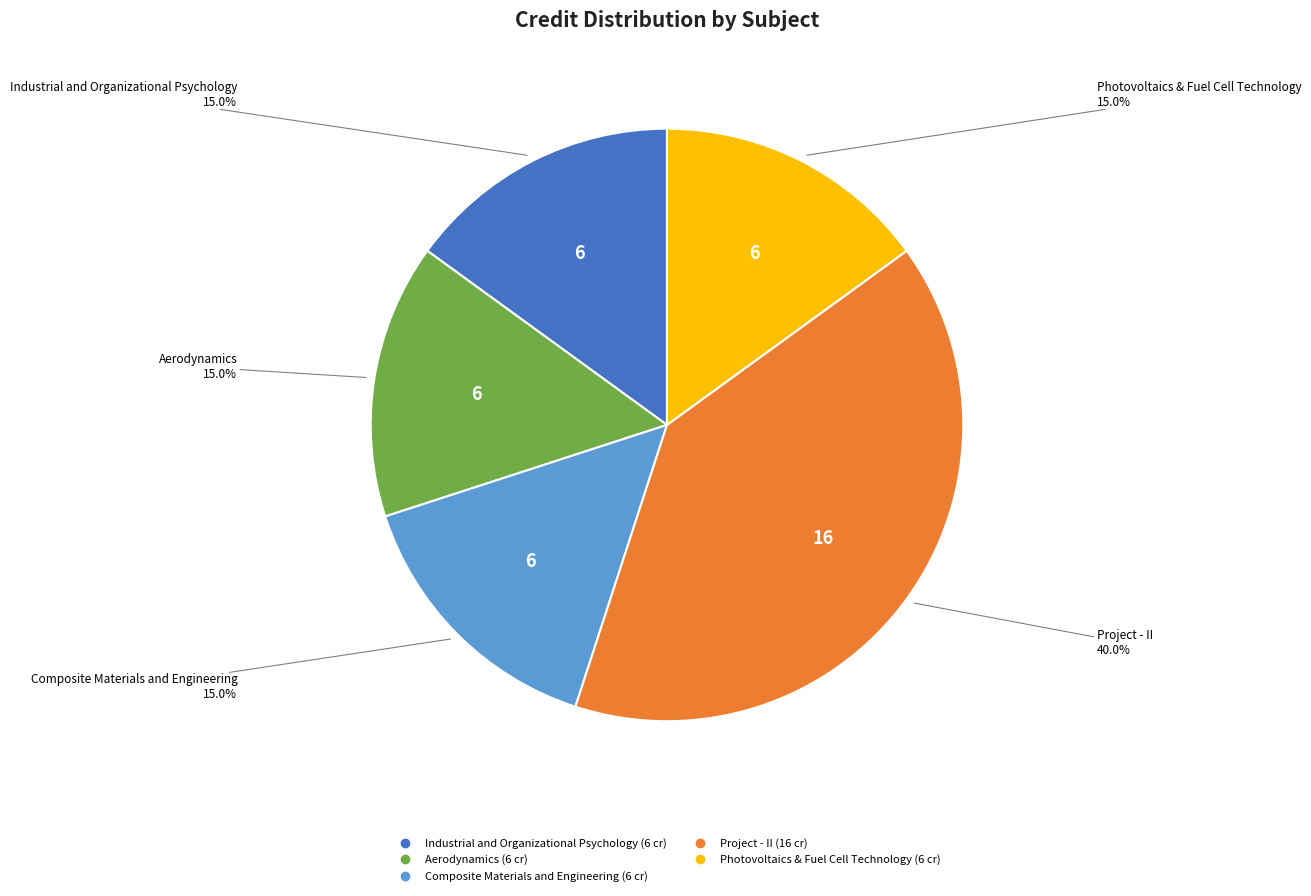

To the nearest percent, what percentage of the pie is Aerodynamics?

15%